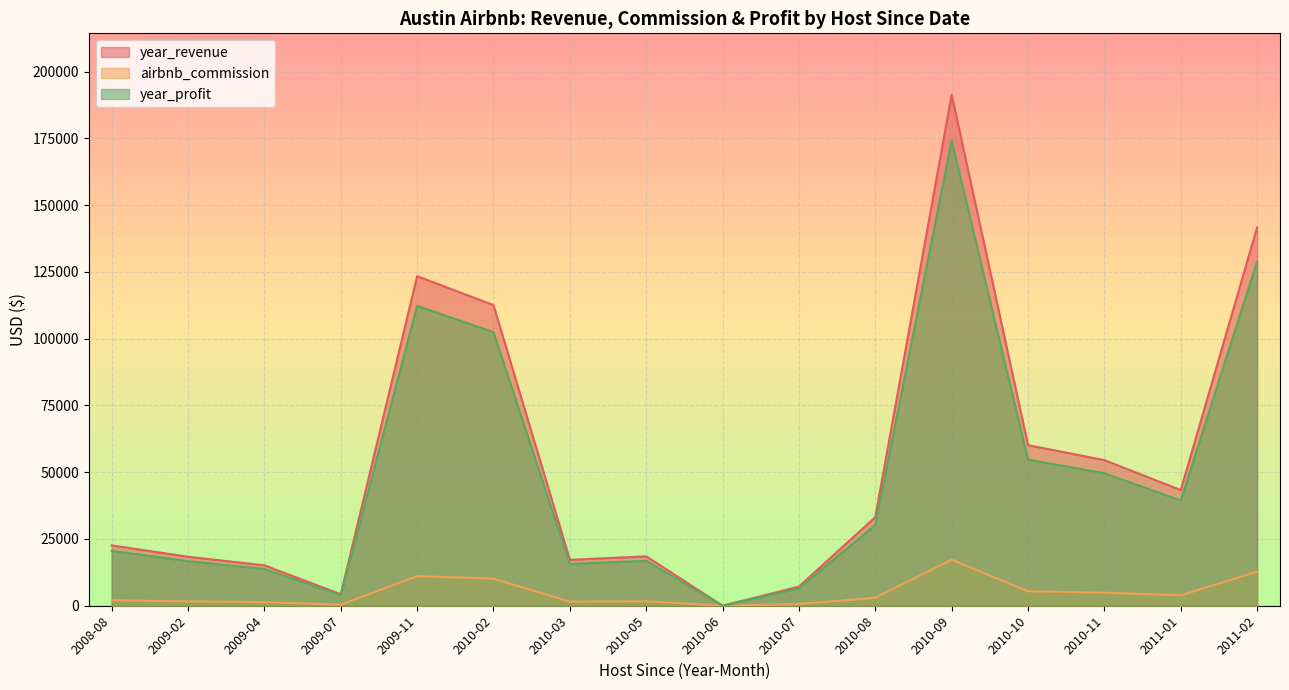

True or false: airbnb_commission and year_revenue cross at least once.

False